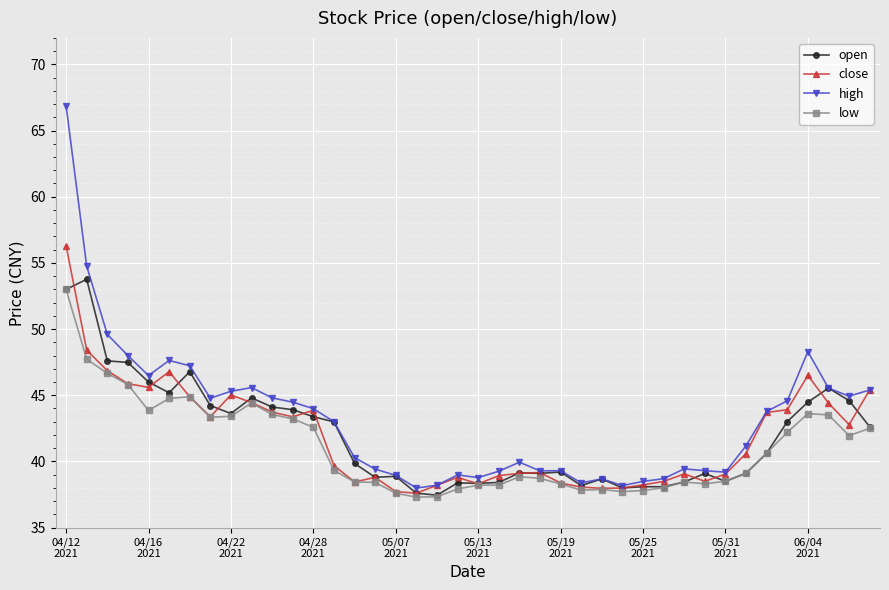

Count the number of data series in this chart.

4